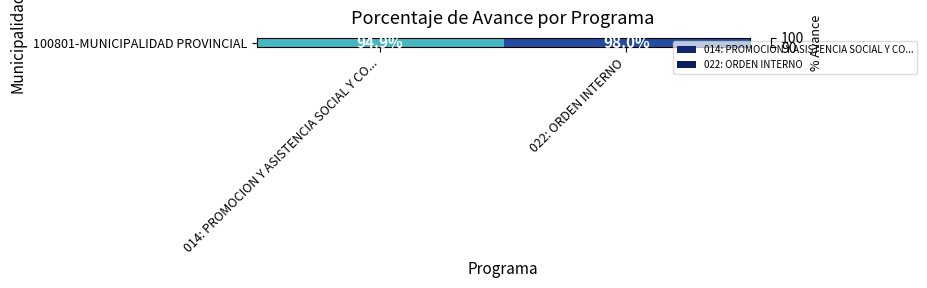

What is the sum of all values?

192.9